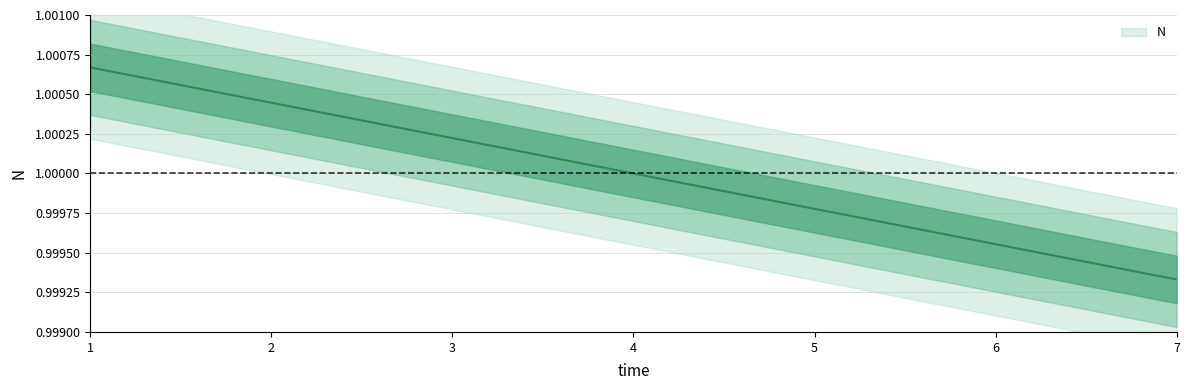

Rank the categories by value from lowest to highest.

7, 6, 5, 4, 3, 2, 1